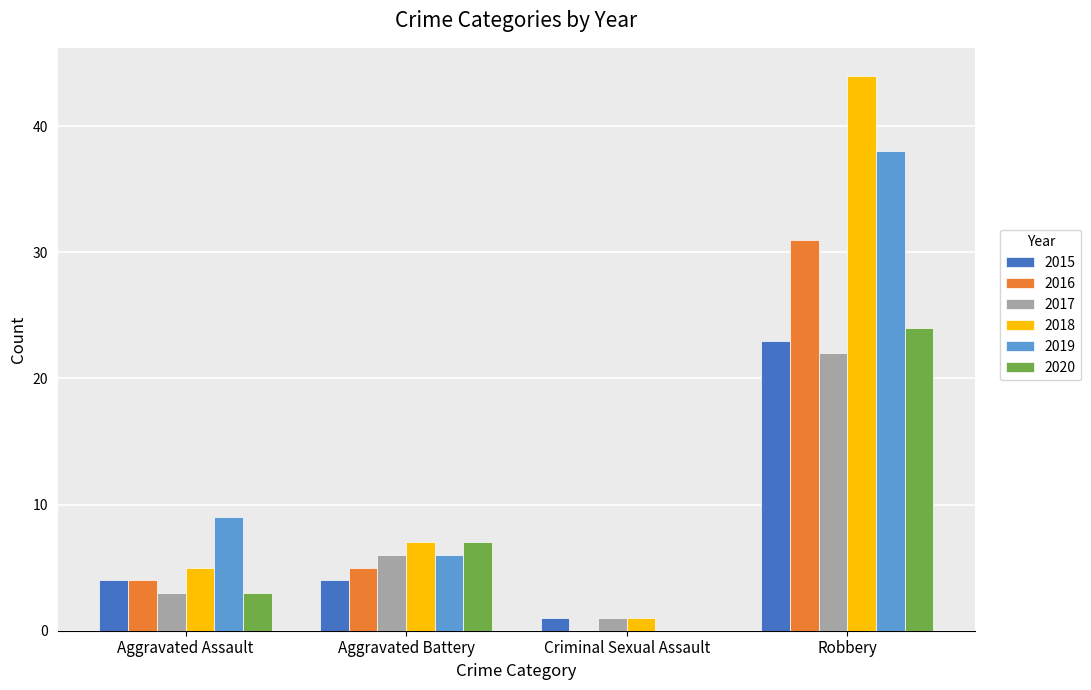

What is the highest value of the 2016 series?

31